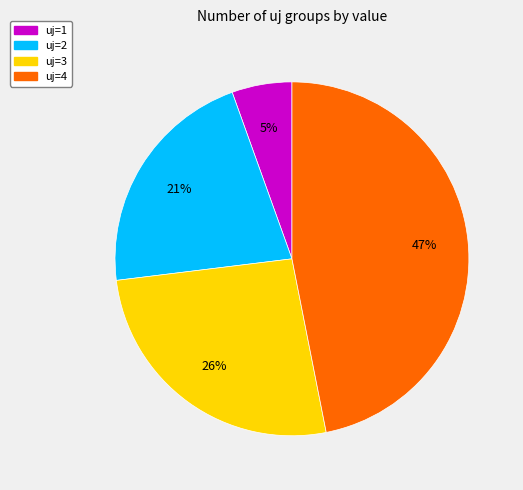

What is the largest slice in the pie chart?

uj=4